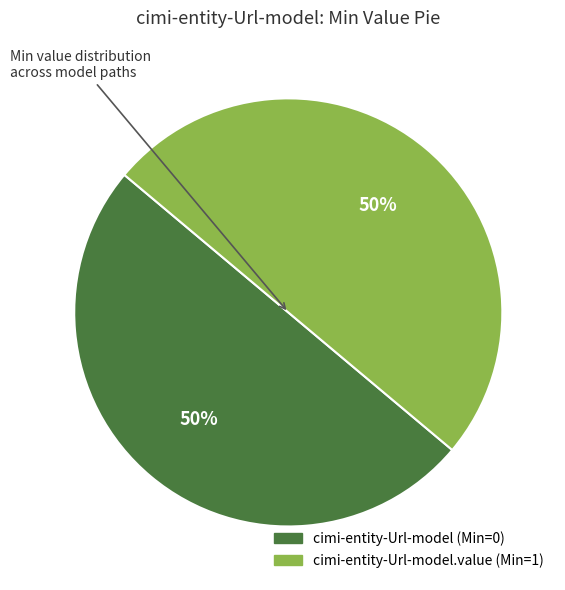

How many segments does this pie chart have?

2